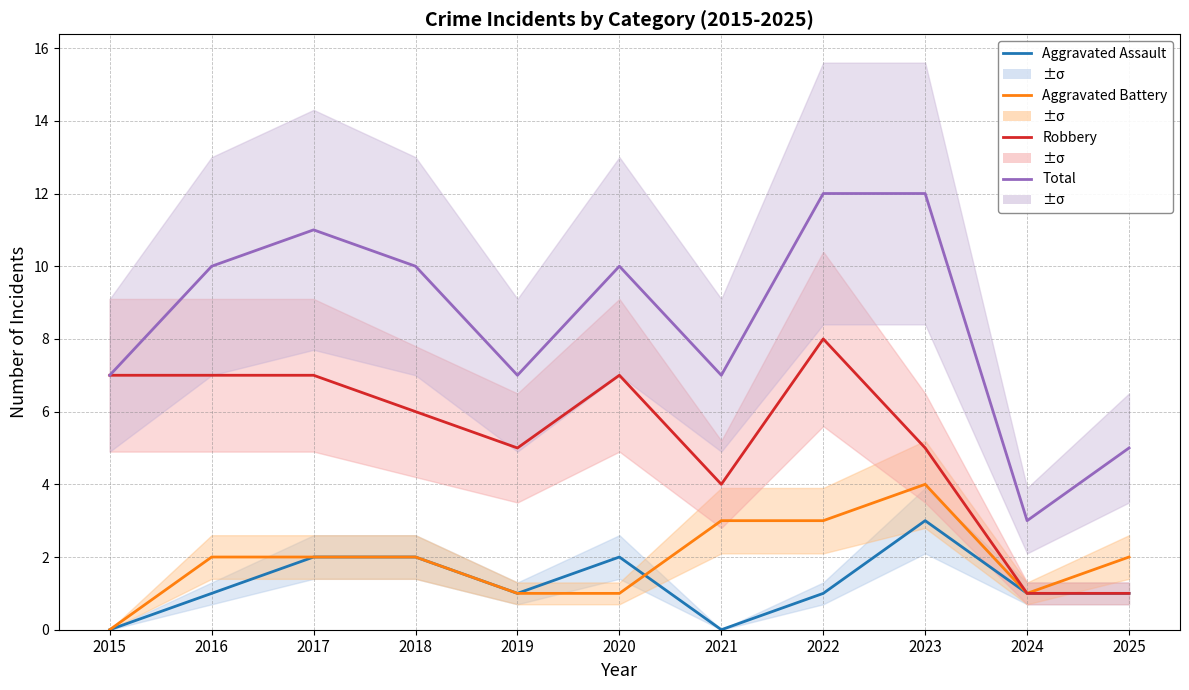

Which has a higher value, 2025 or 2018?

2018